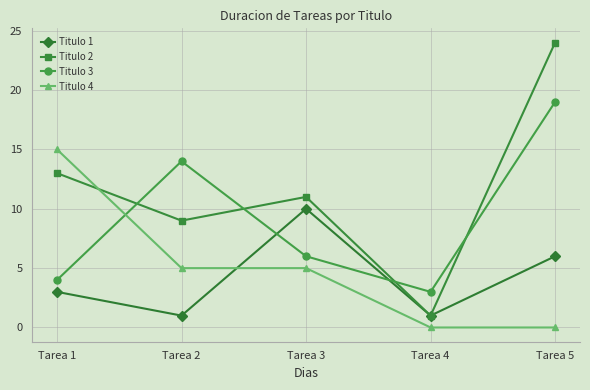

Which series has the widest spread of values?

Titulo 2